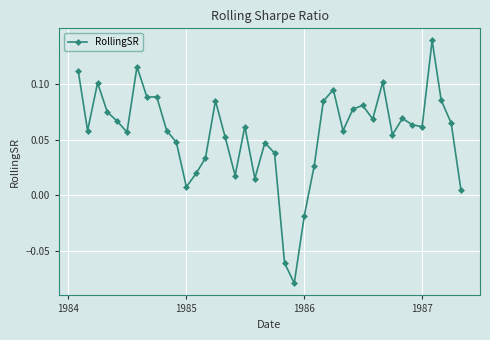

True or false: the data has more than 2 interior local peaks.

True